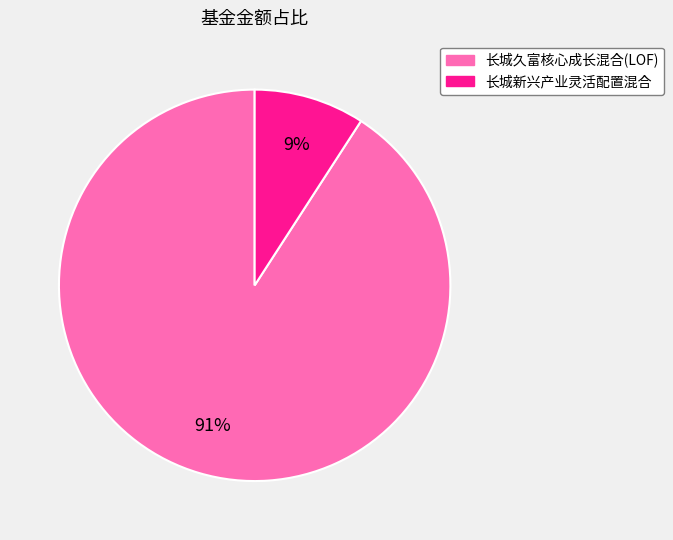

To the nearest percent, what is the combined percentage of 长城久富核心成长混合(LOF) and 长城新兴产业灵活配置混合?

100%